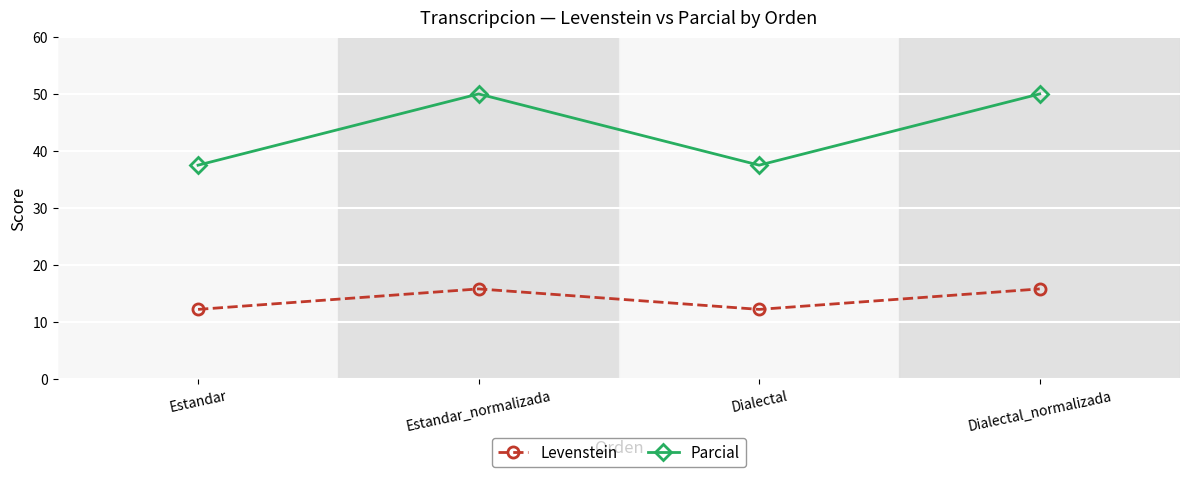

List the series in order of their overall mean, lowest first.

Levenstein, Parcial